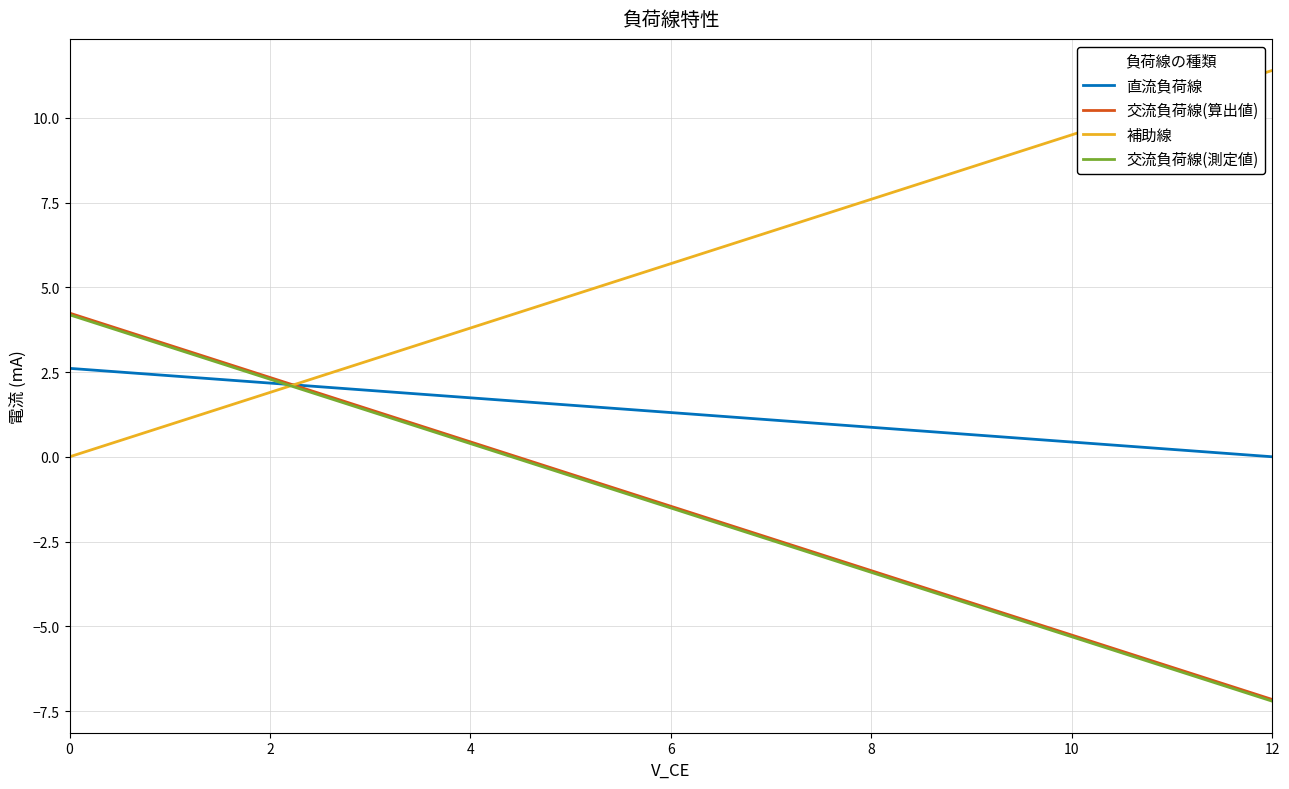

How many times do 交流負荷線(測定値) and 補助線 cross each other?

1